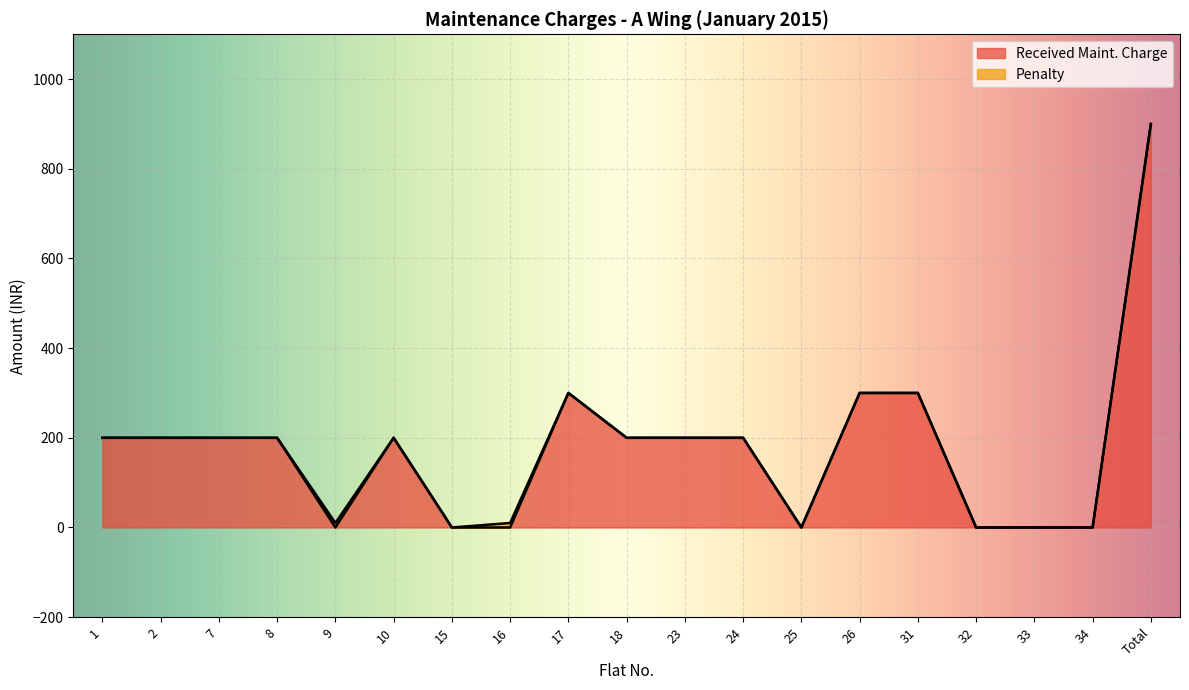

At which category does the chart reach its peak across all series?

Total